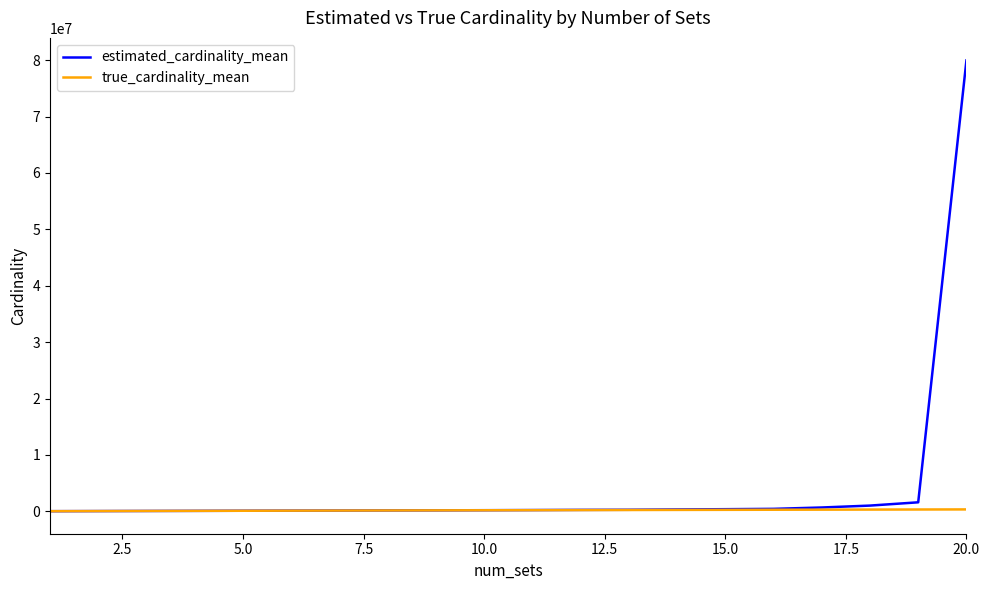

Which series has the widest spread of values?

estimated_cardinality_mean